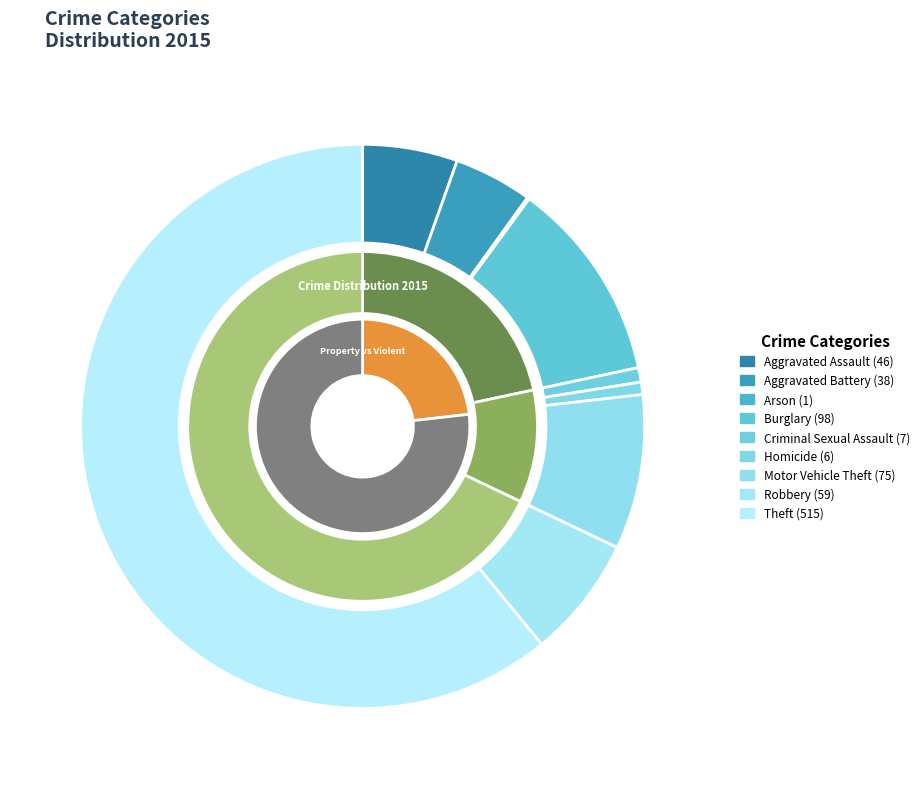

To the nearest percent, what portion does Theft represent?

61%